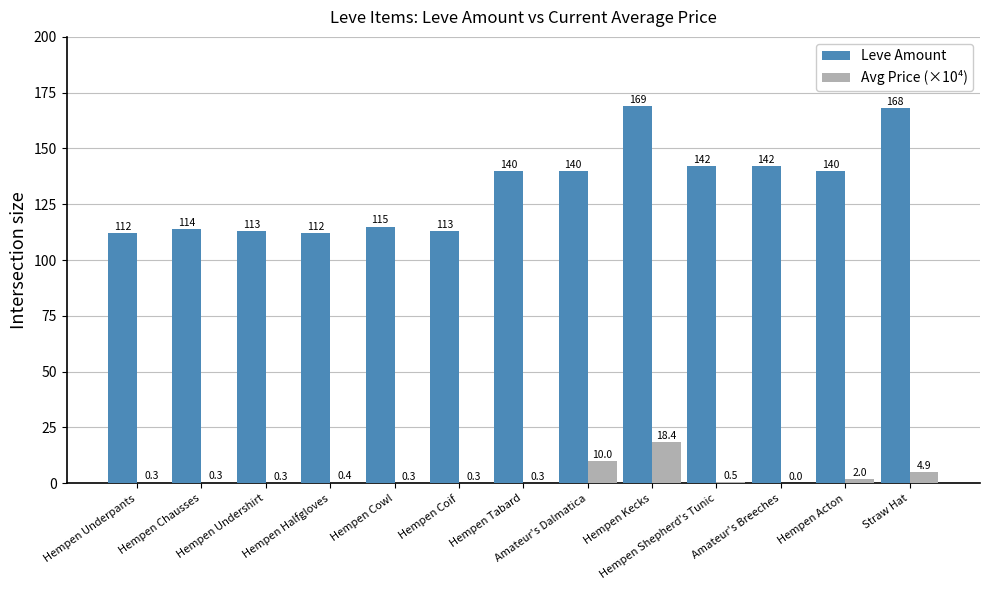

How many groups of bars are there?

13